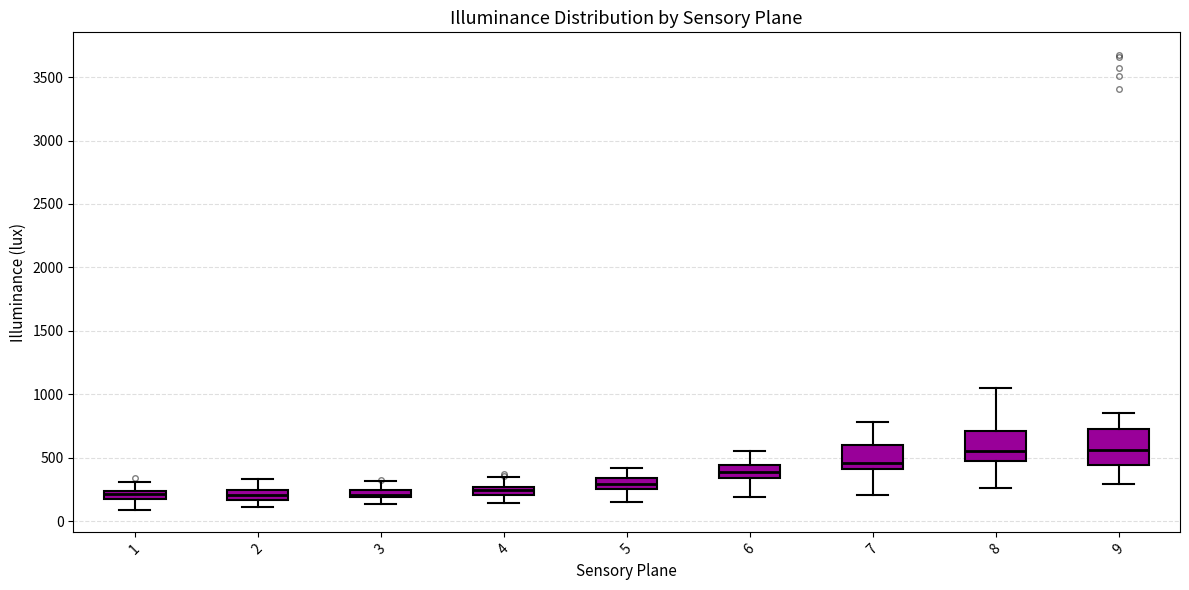

Where does the upper whisker of the box at x = 7 end on the y-axis? The values are not printed on the chart, so give them approximately, as read against the axis.

800